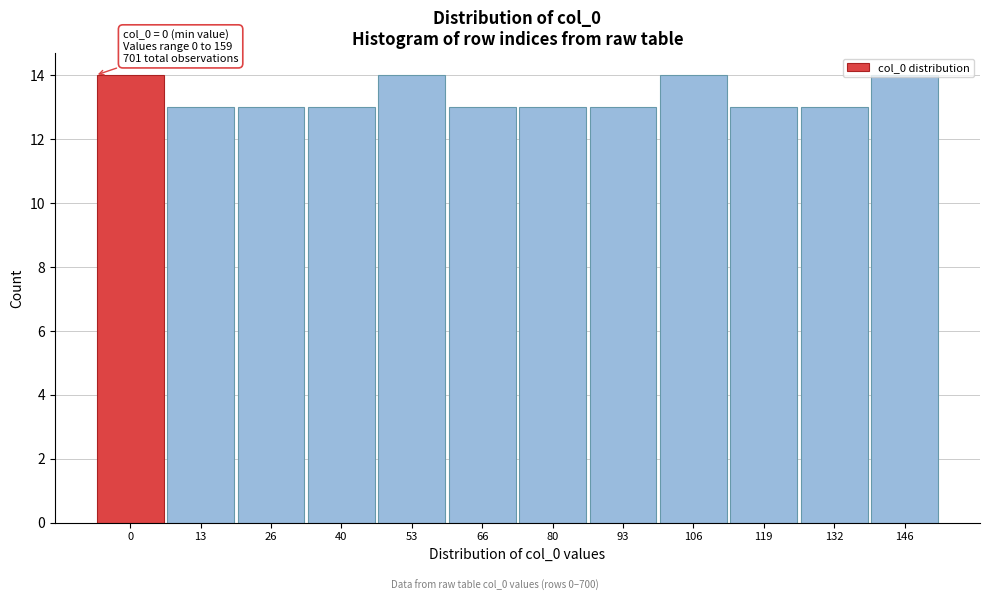

What is the greatest value displayed?

14